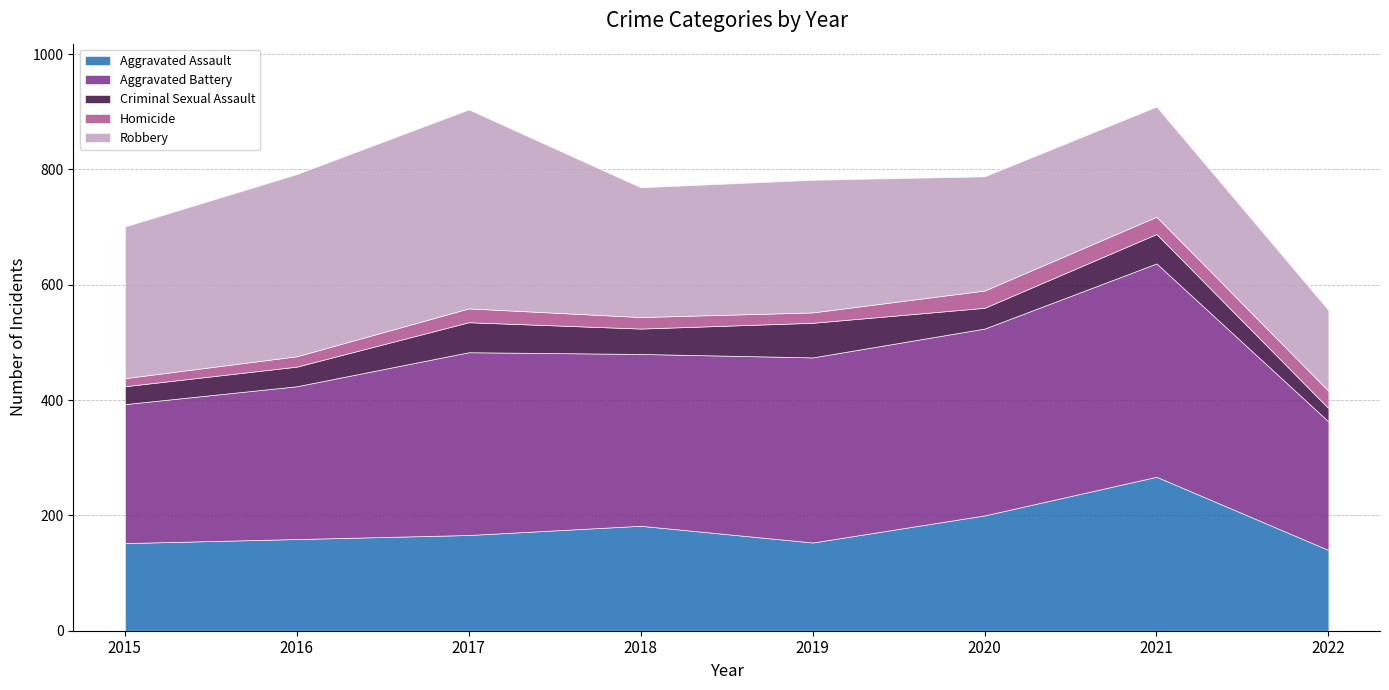

Between 2018 and 2021, which is larger?

2021